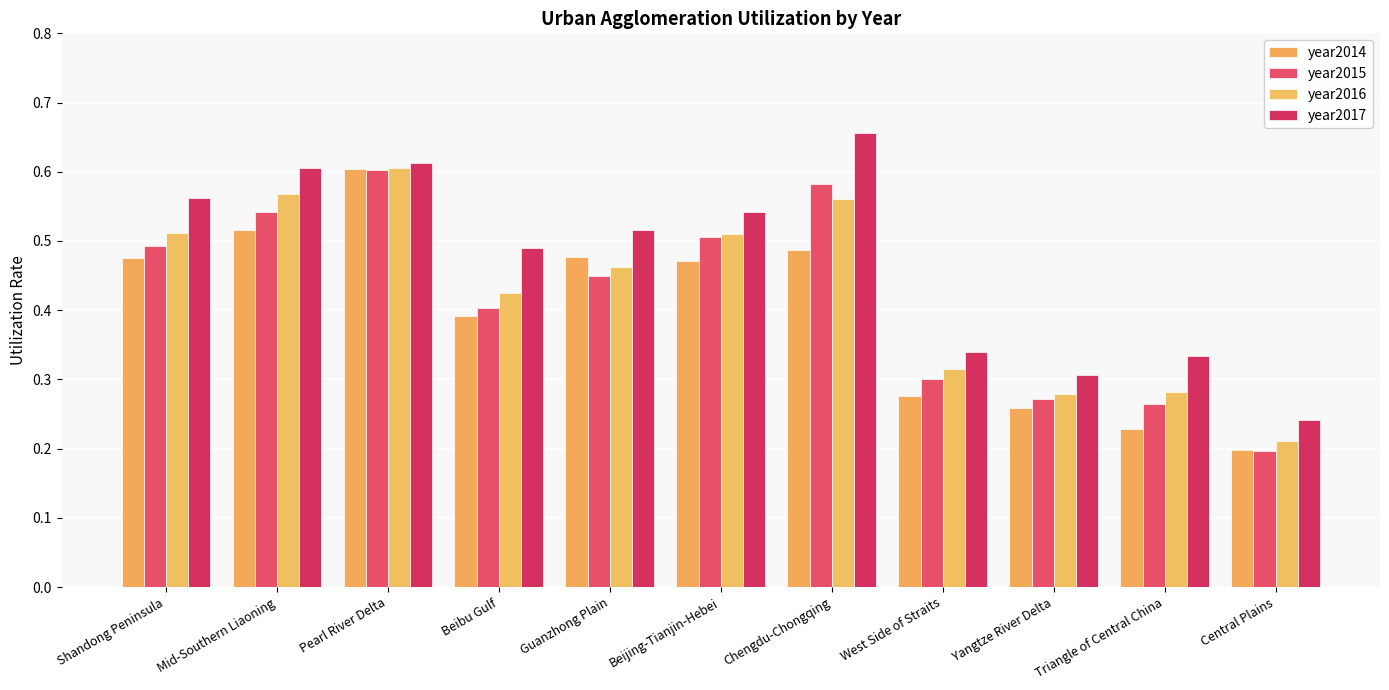

How many year2015 values are between 0 and 1?

11